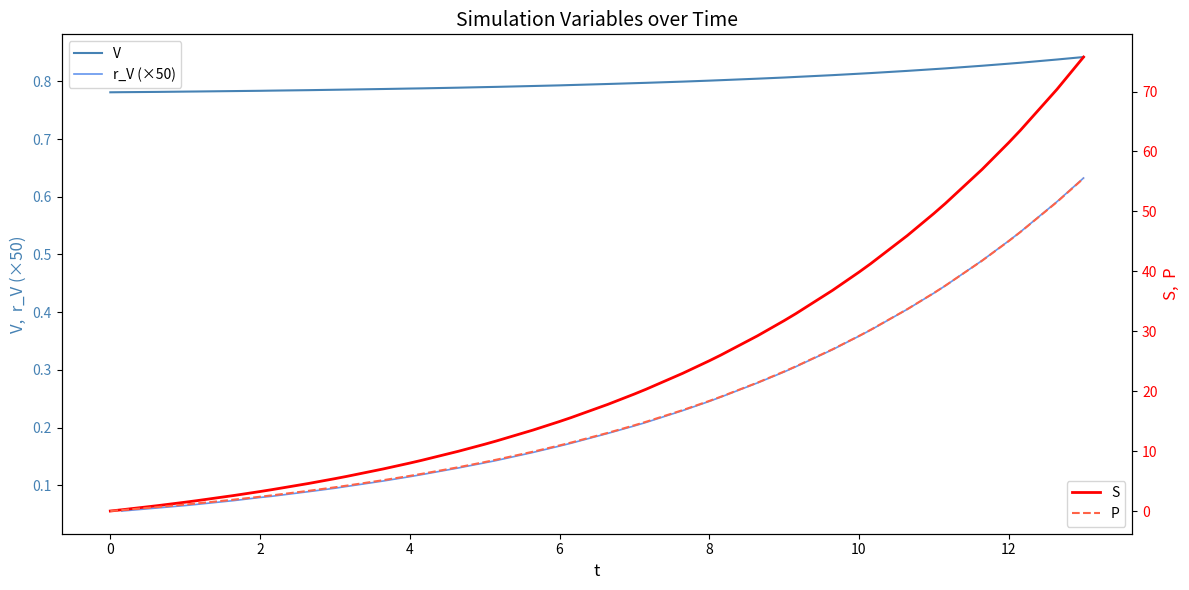

True or false: V has more than 1 points higher than both neighbors.

False